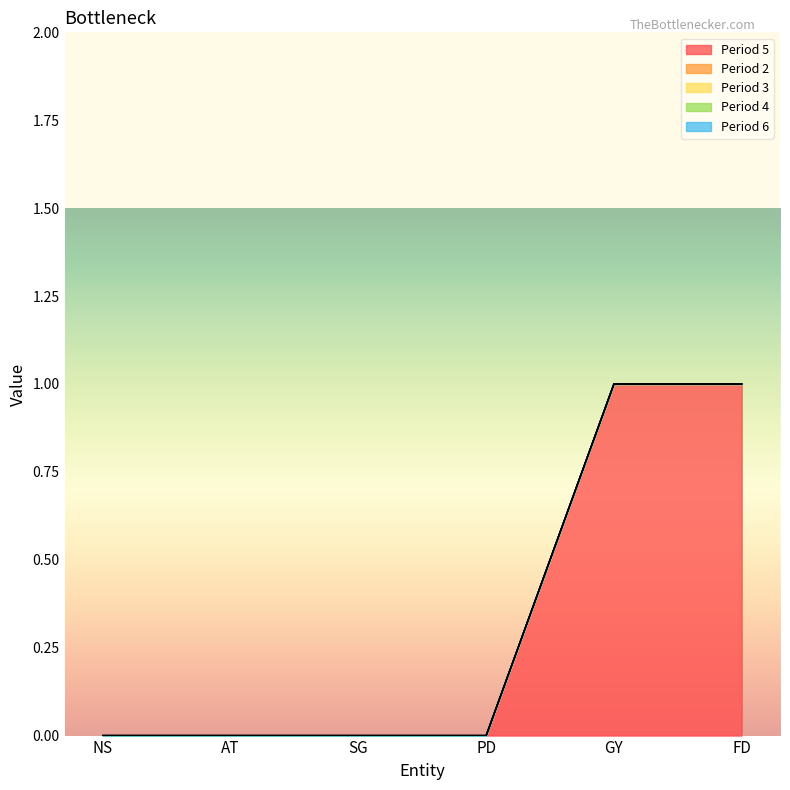

What are all the series names shown in the legend?

Period 5, Period 2, Period 3, Period 4, Period 6